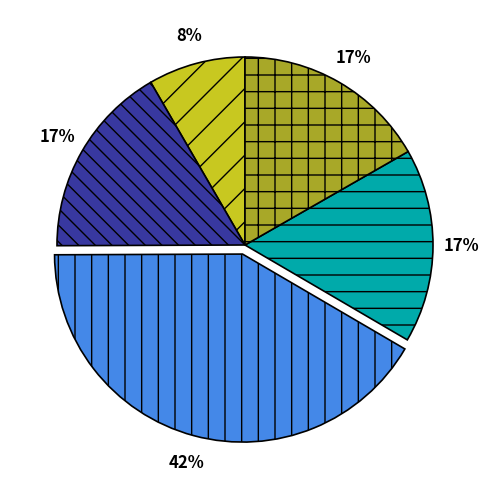

Is there a majority slice in this chart?

No